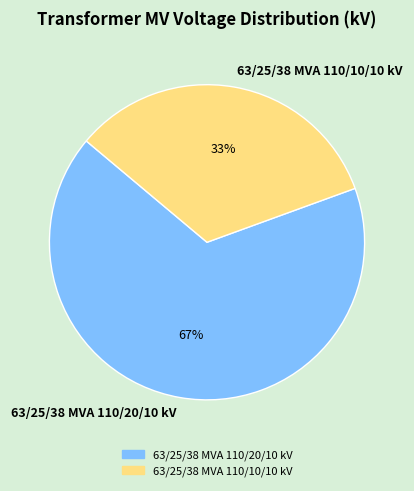

Does any single category account for the majority?

Yes